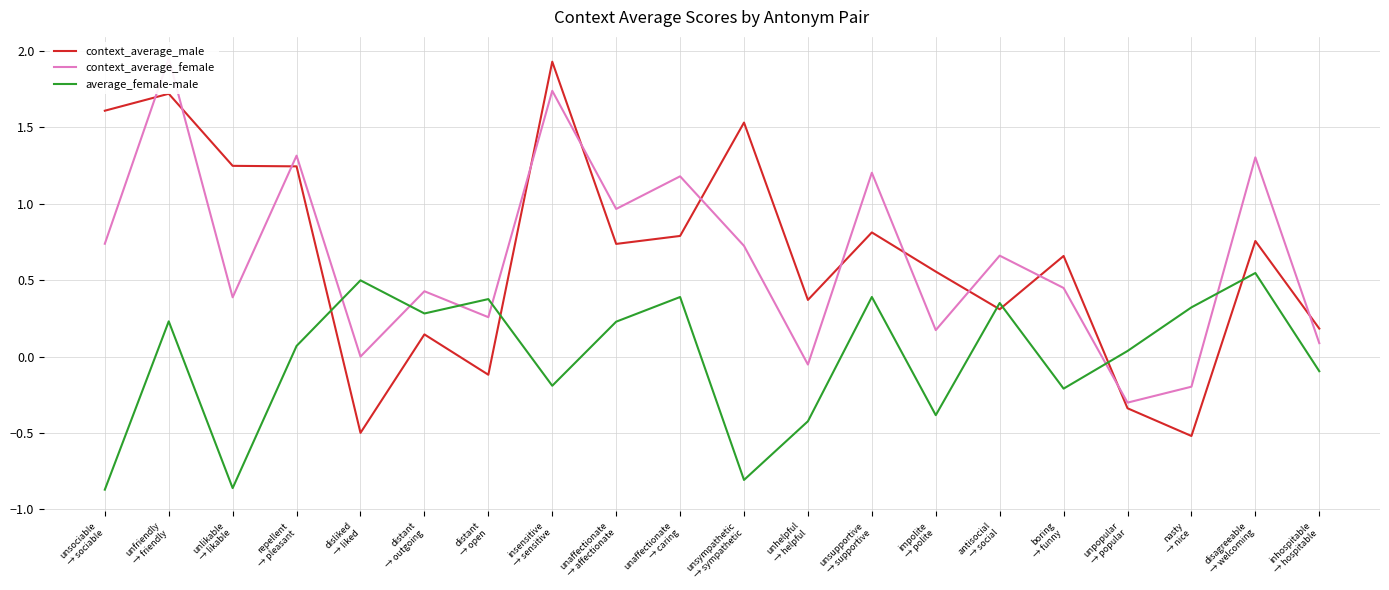

Is the value of average_female-male at impolite
→ polite greater than the value of context_average_male at insensitive
→ sensitive?

No